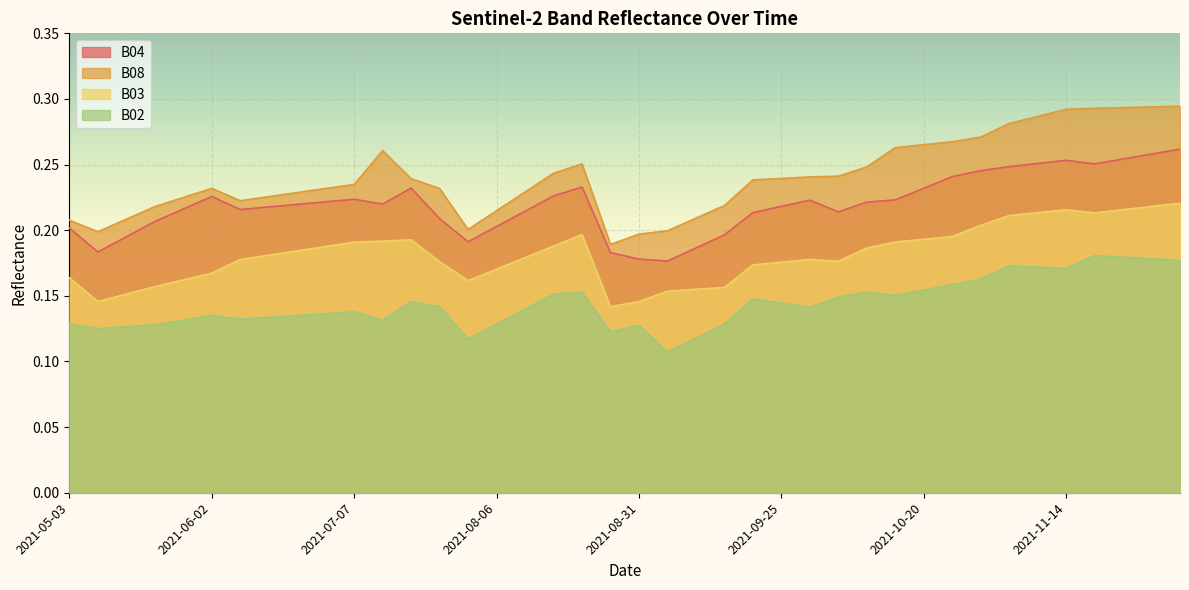

Between 2021-05-03 and 2021-11-19, which series saw the biggest shift?

B08